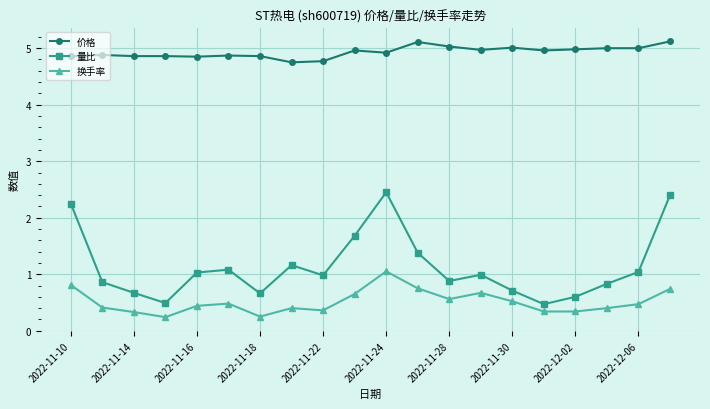

True or false: 价格 and 换手率 cross at least once.

False